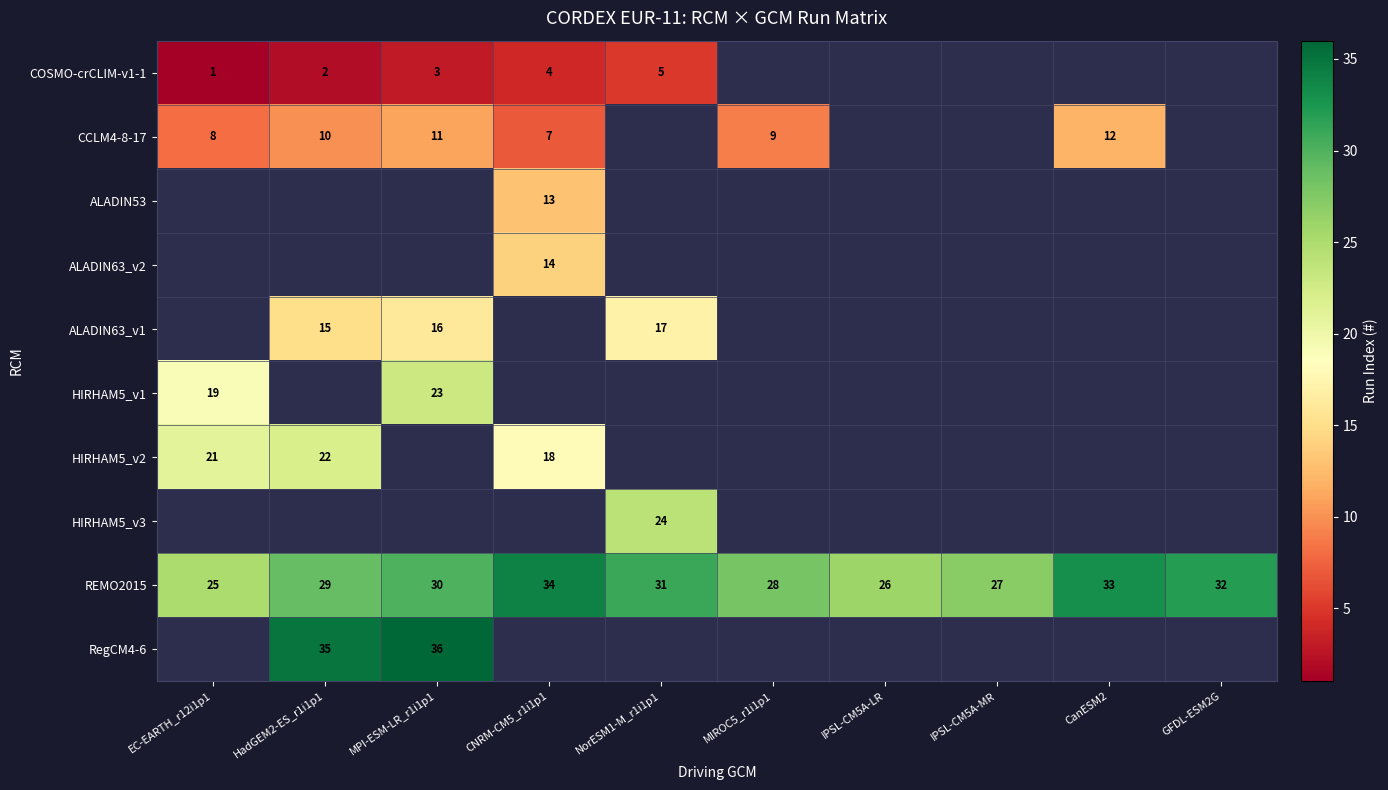

Read the REMO2015 value at MPI-ESM-LR_r1i1p1.

30